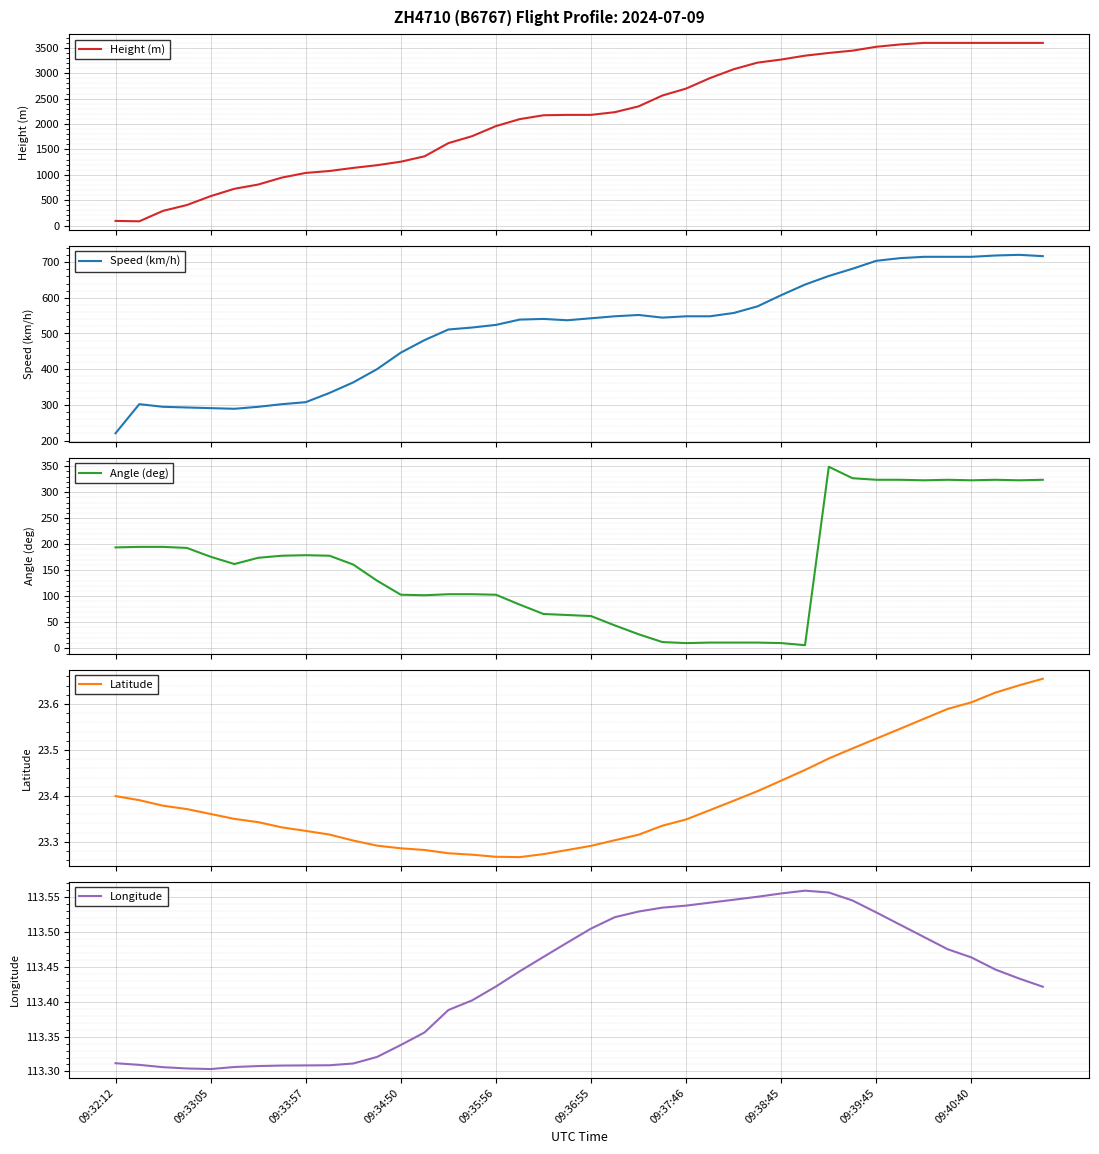

What is the total value across all series at 23?

3253.7